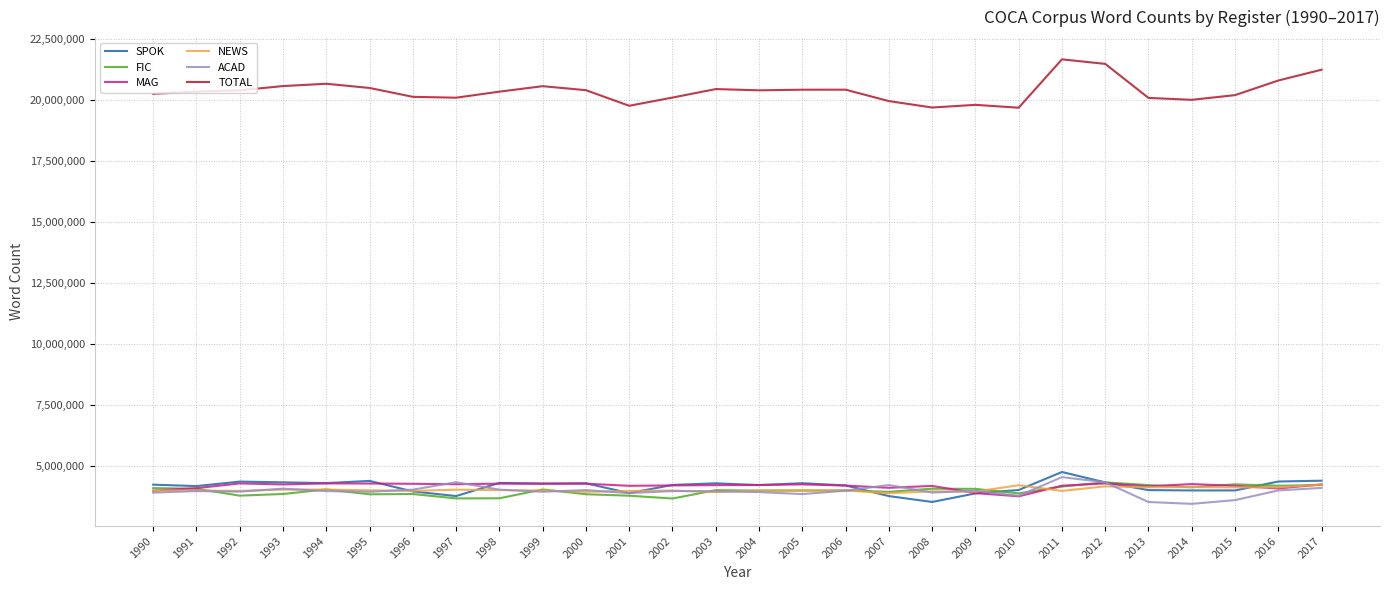

True or false: TOTAL and ACAD cross at least once.

False